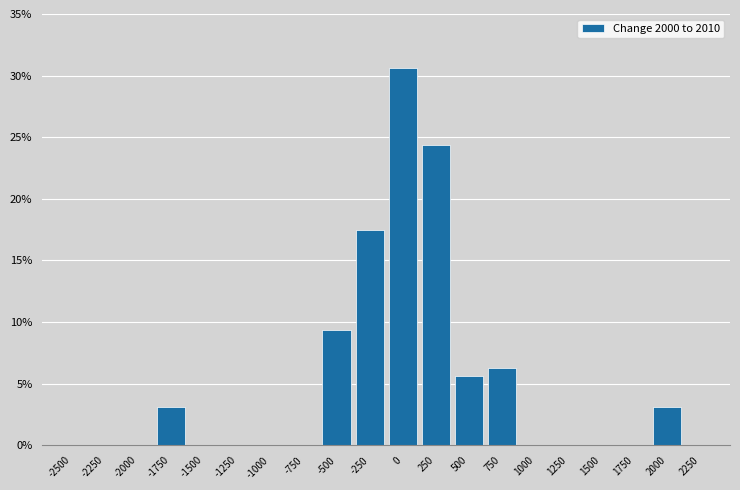

The value at -2250 is -9.3. True or false?

False